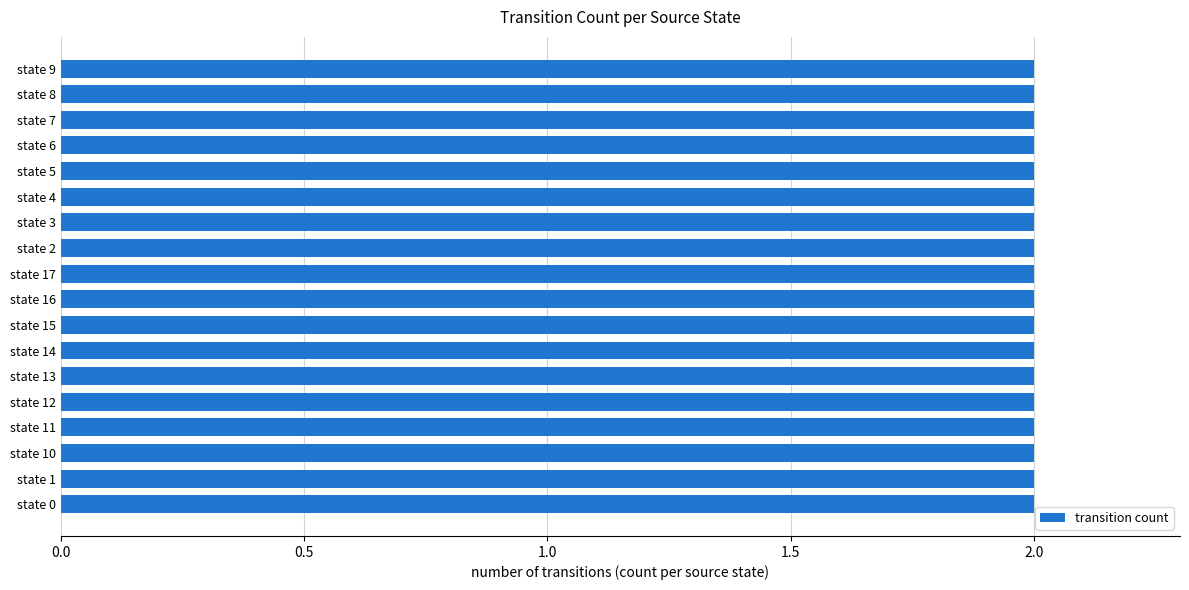

True or false: the data shows 6 at state 8.

False